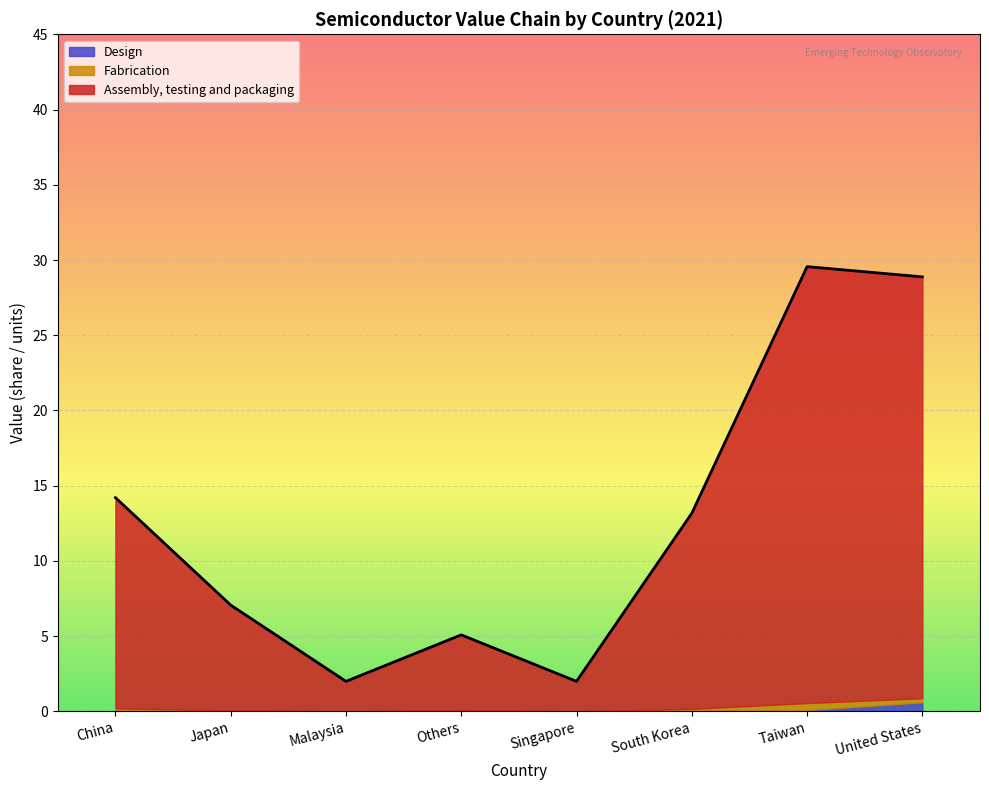

Rank the series by their maximum value, from highest to lowest.

Assembly, testing and packaging, Design, Fabrication